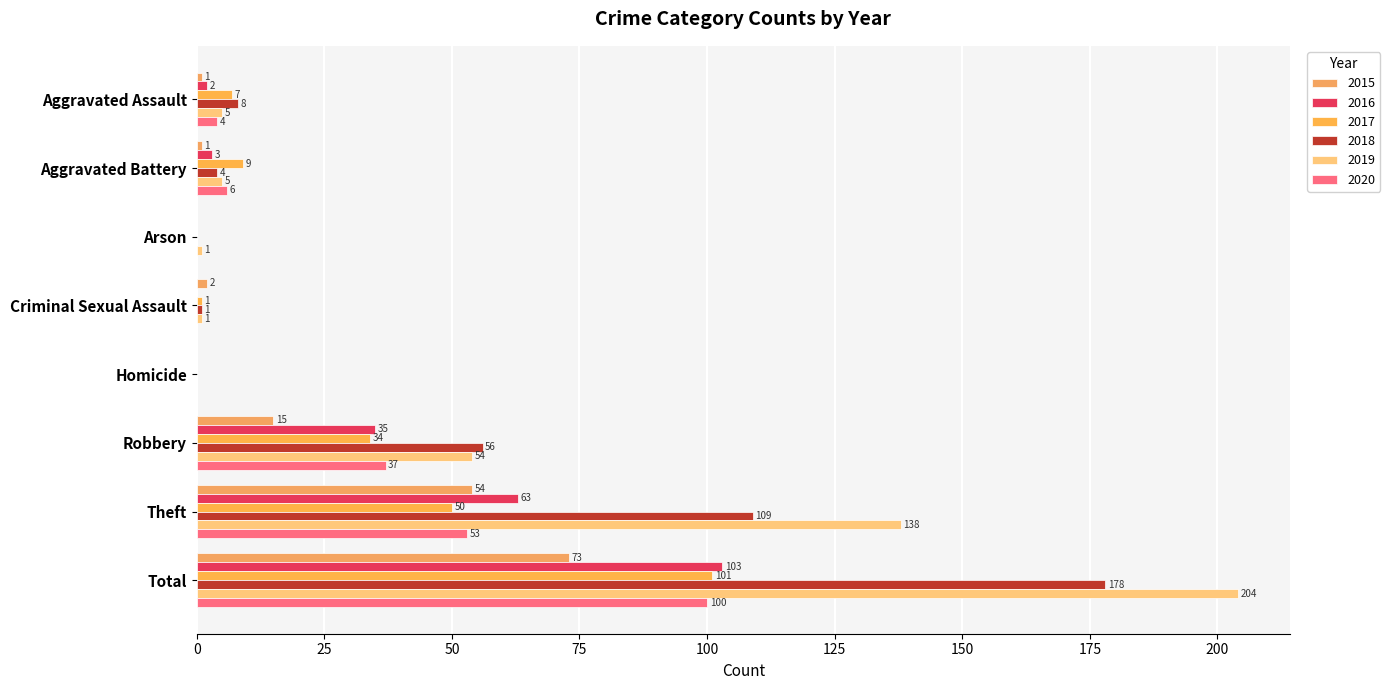

What is the average value of the 2019 series?

51